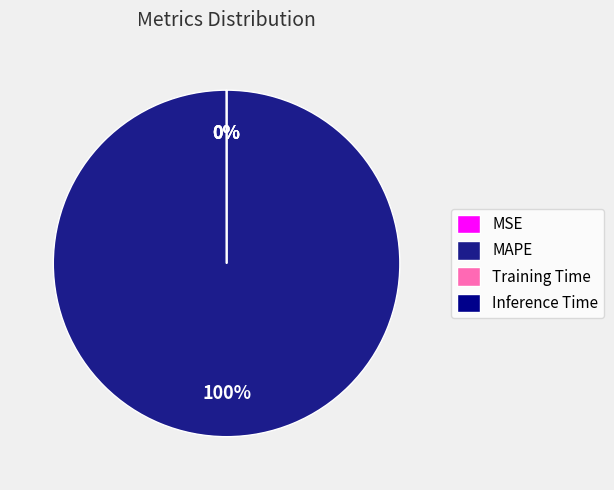

How many segments does this pie chart have?

4